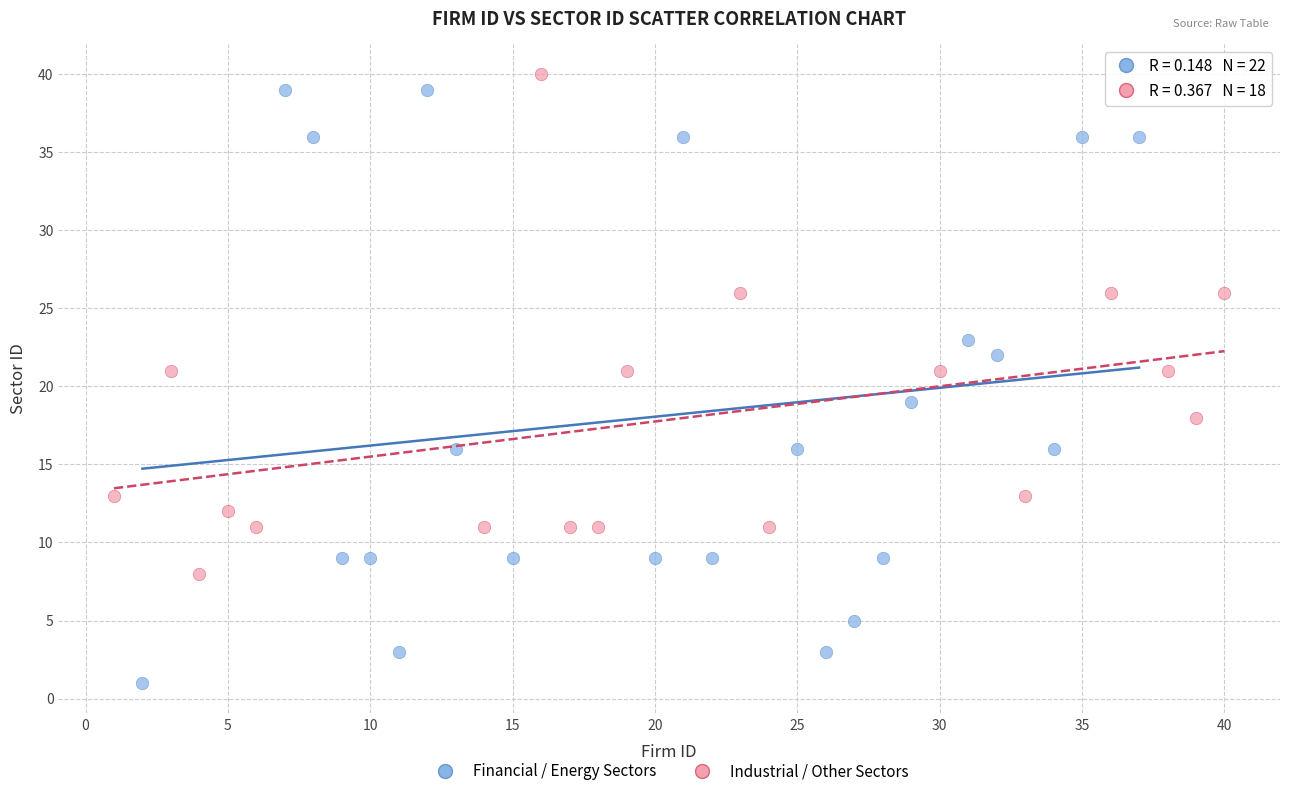

Which series contains the lowest Y value?

Financial / Energy Sectors